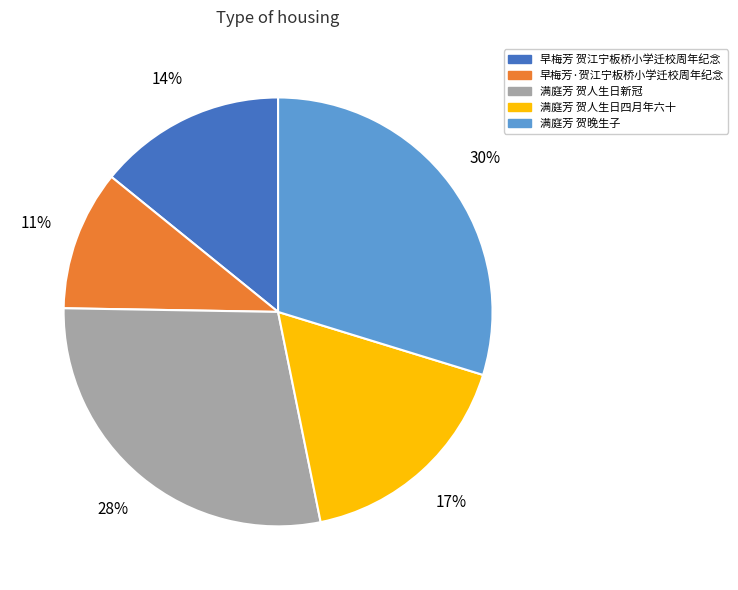

How many slices are in this pie chart?

5